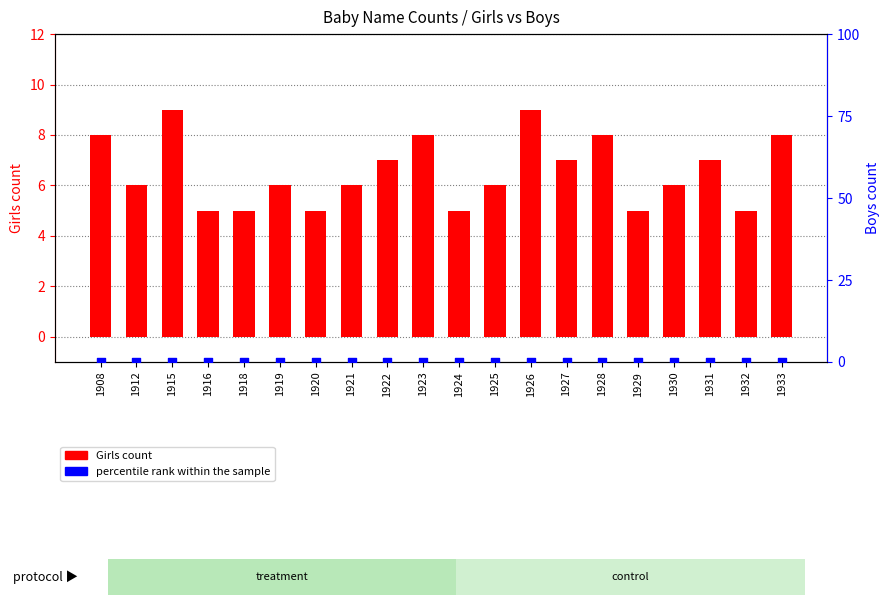

What are all the series names shown in the legend?

Girls count, percentile rank within the sample